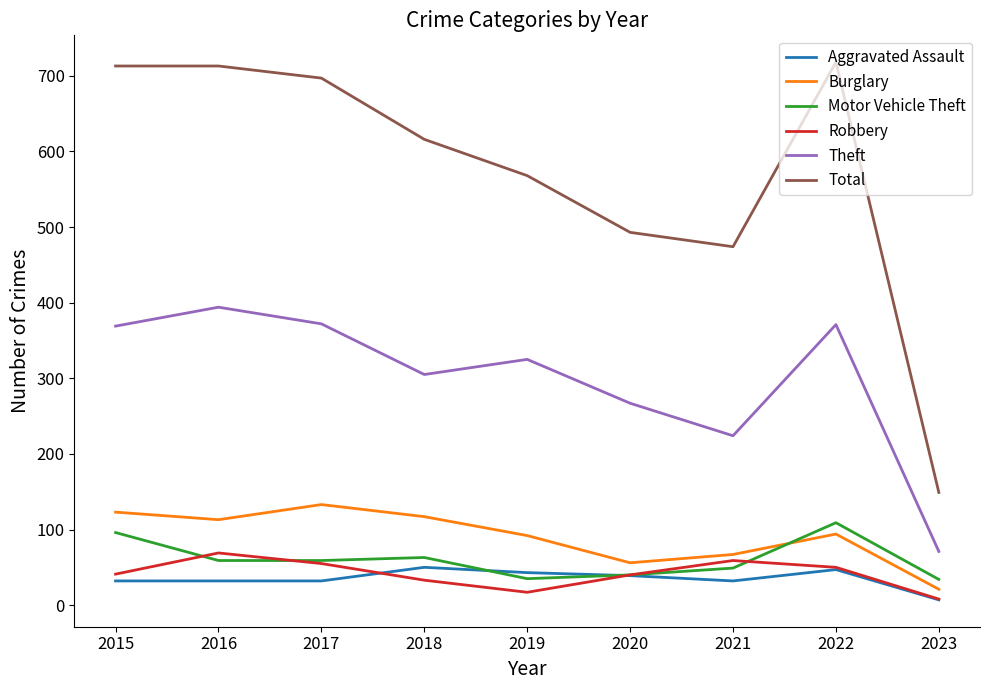

What is the difference between the second highest and minimum values in the Robbery series?

51